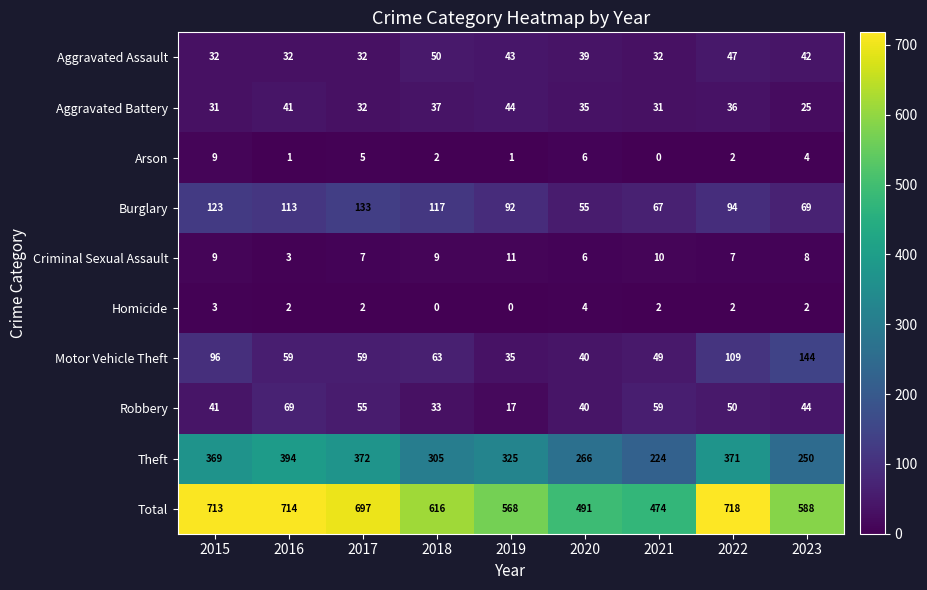

What is the maximum value shown in the chart?

718